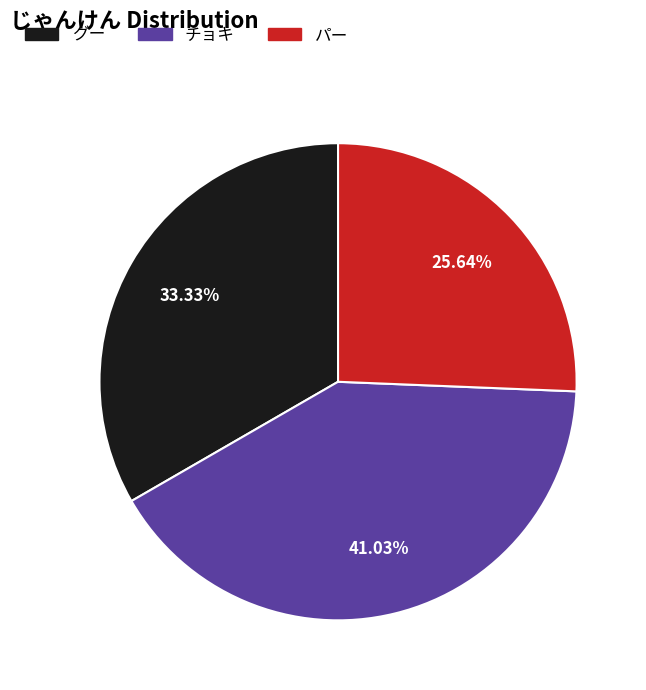

Rank the categories by value from highest to lowest.

チョキ, グー, パー